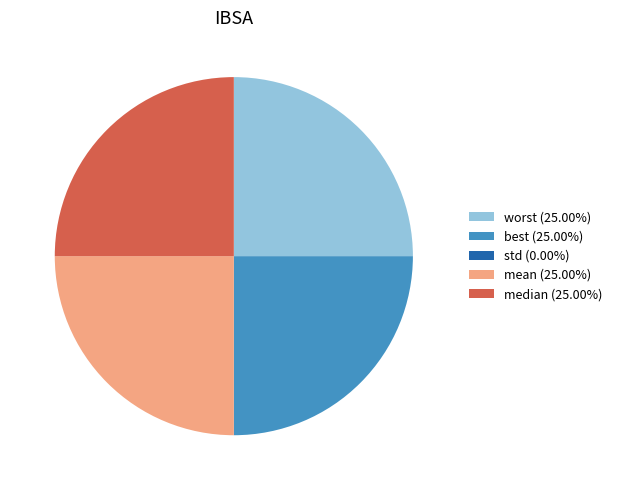

Does any single category account for the majority?

No